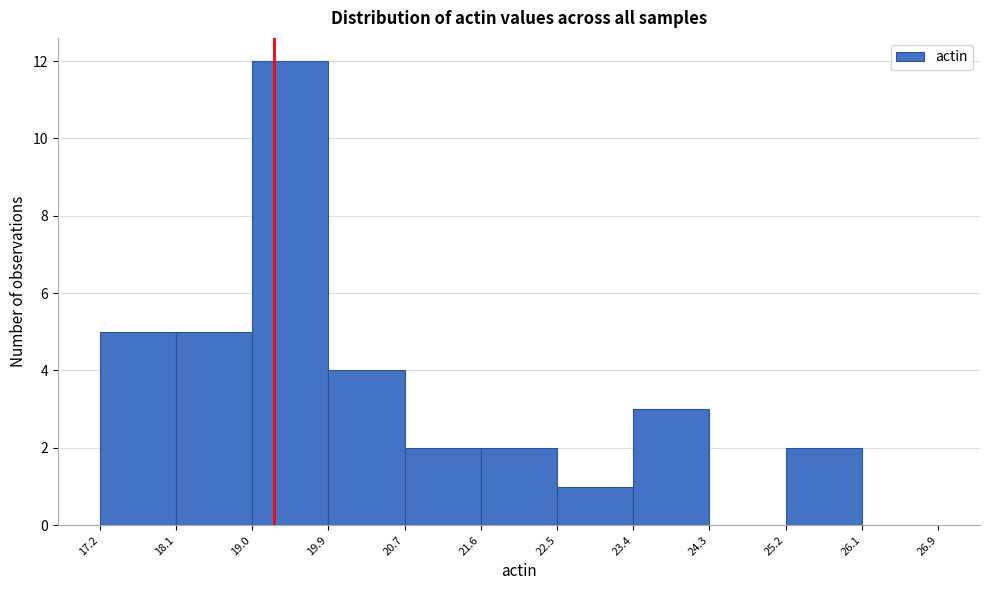

Reading left to right, transcribe this chart: for each bar, give the range it covers on the x-axis and its height. The values are not printed on the chart, so give them approximately, as read against the axis.

17.2 to 18.1: 5
18.1 to 19.0: 5
19.0 to 19.9: 12
19.9 to 20.7: 4
20.7 to 21.6: 2
21.6 to 22.5: 2
22.5 to 23.4: 1
23.4 to 24.3: 3
24.3 to 25.2: 0
25.2 to 26.1: 2
26.1 to 26.9: 0